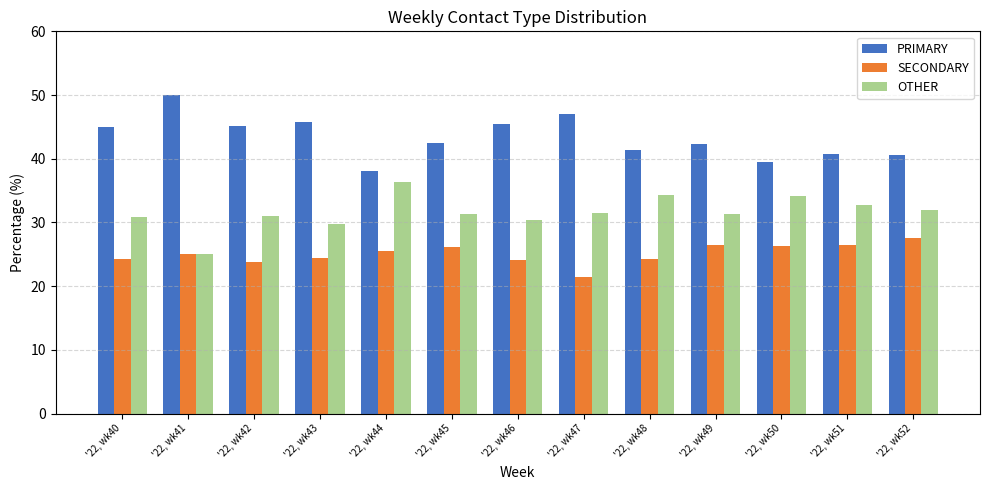

How many categories are shown in the chart?

13